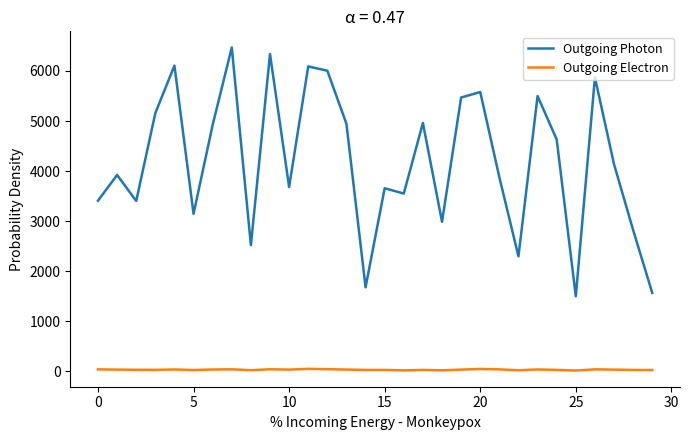

True or false: Outgoing Electron and Outgoing Photon cross at least once.

False